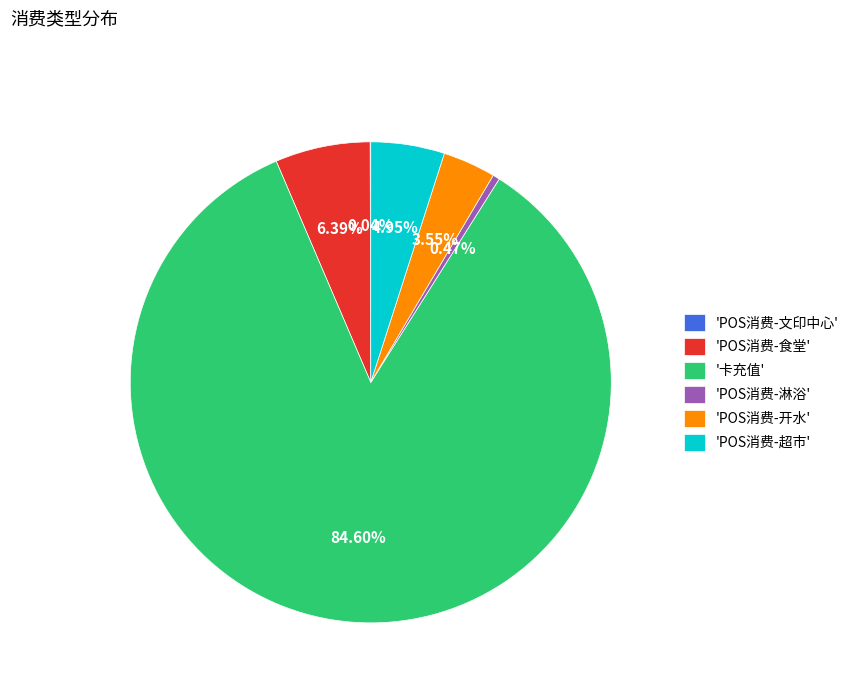

Which category has the biggest portion of the pie?

'卡充值'